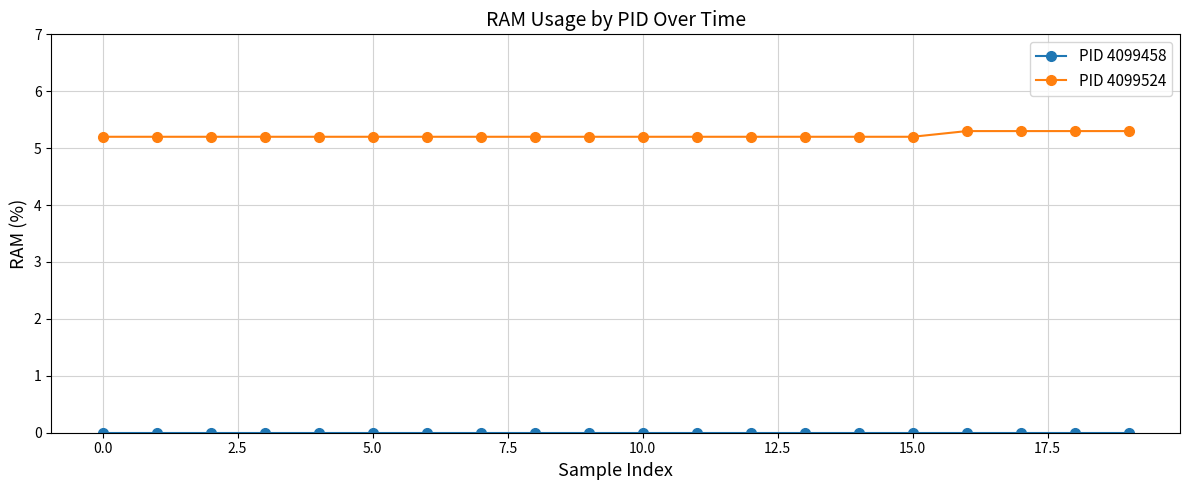

Which series has the largest total across all categories?

PID 4099524